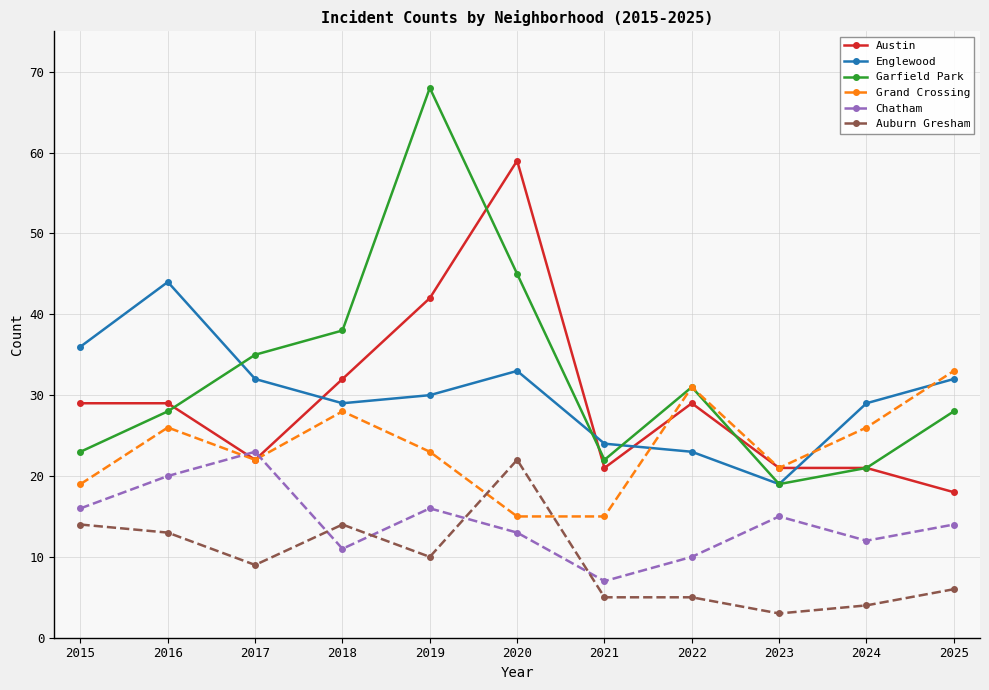

Is it true that Englewood equals 29 at 2024?

True